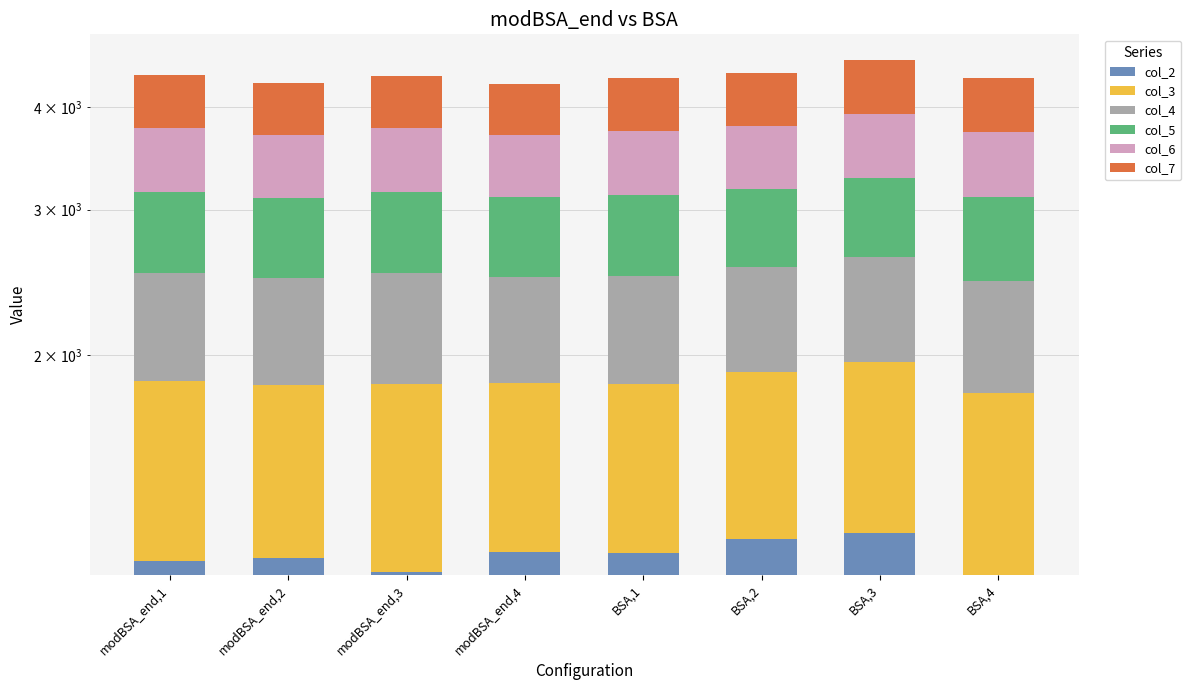

What position from the left is BSA,1?

5